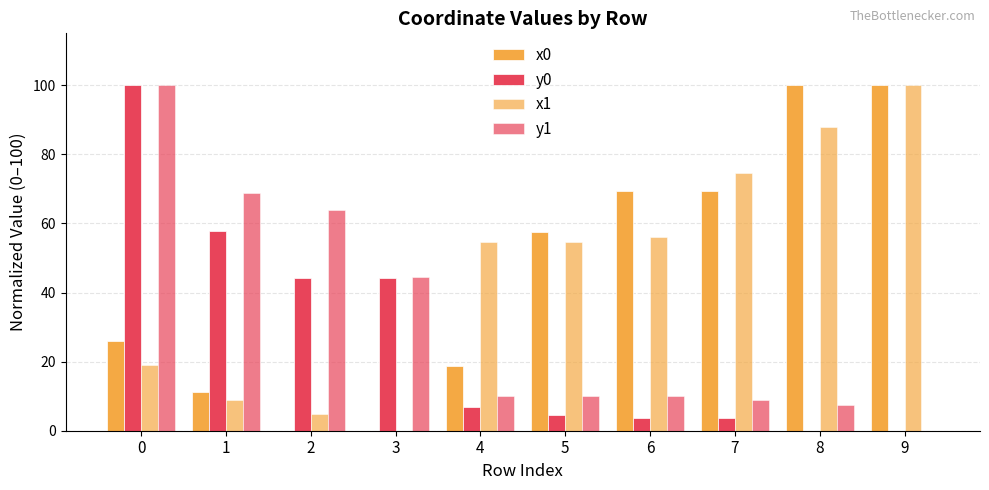

True or false: x0 has a value of 0.0 at 2.

True